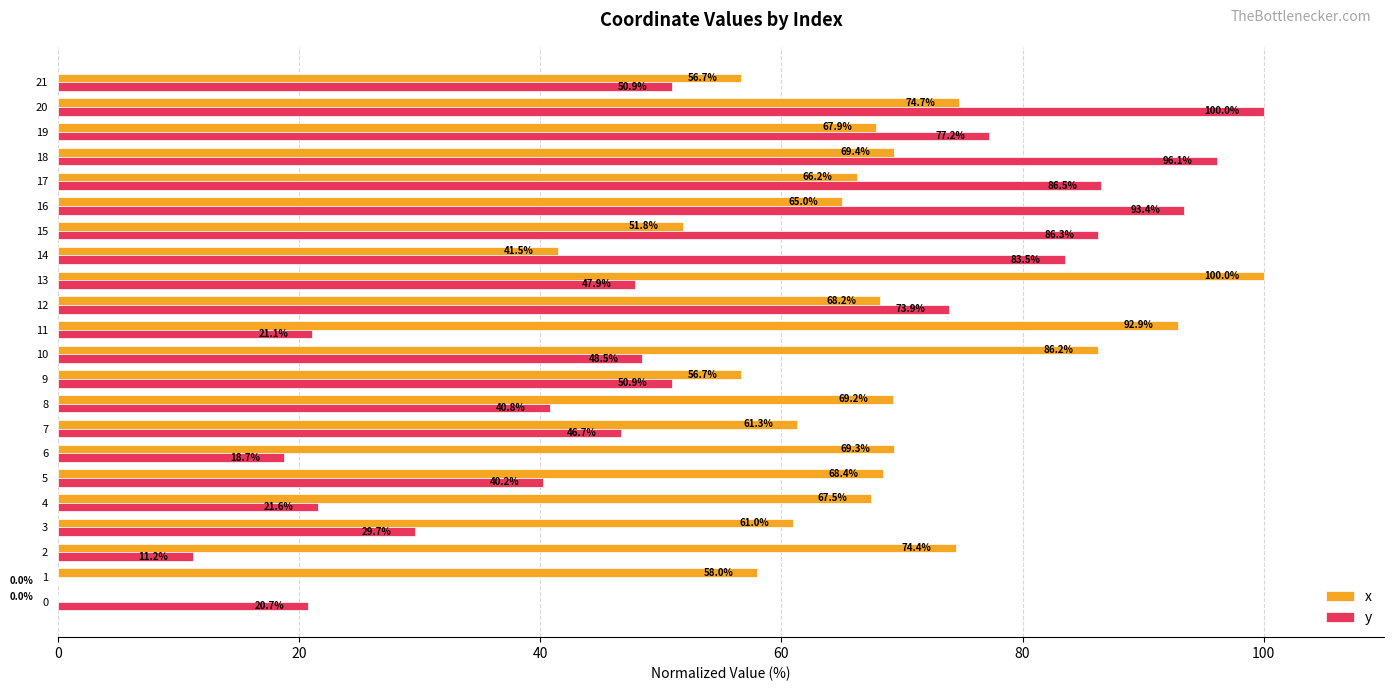

Is it true that x equals 147.4 at 13?

False